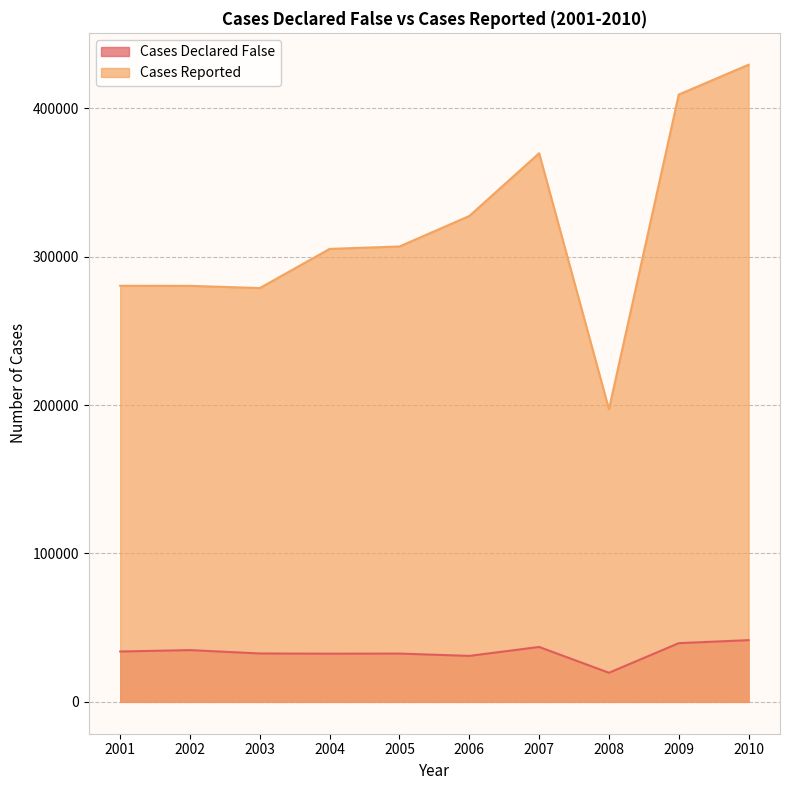

How many distinct data groups are displayed?

2